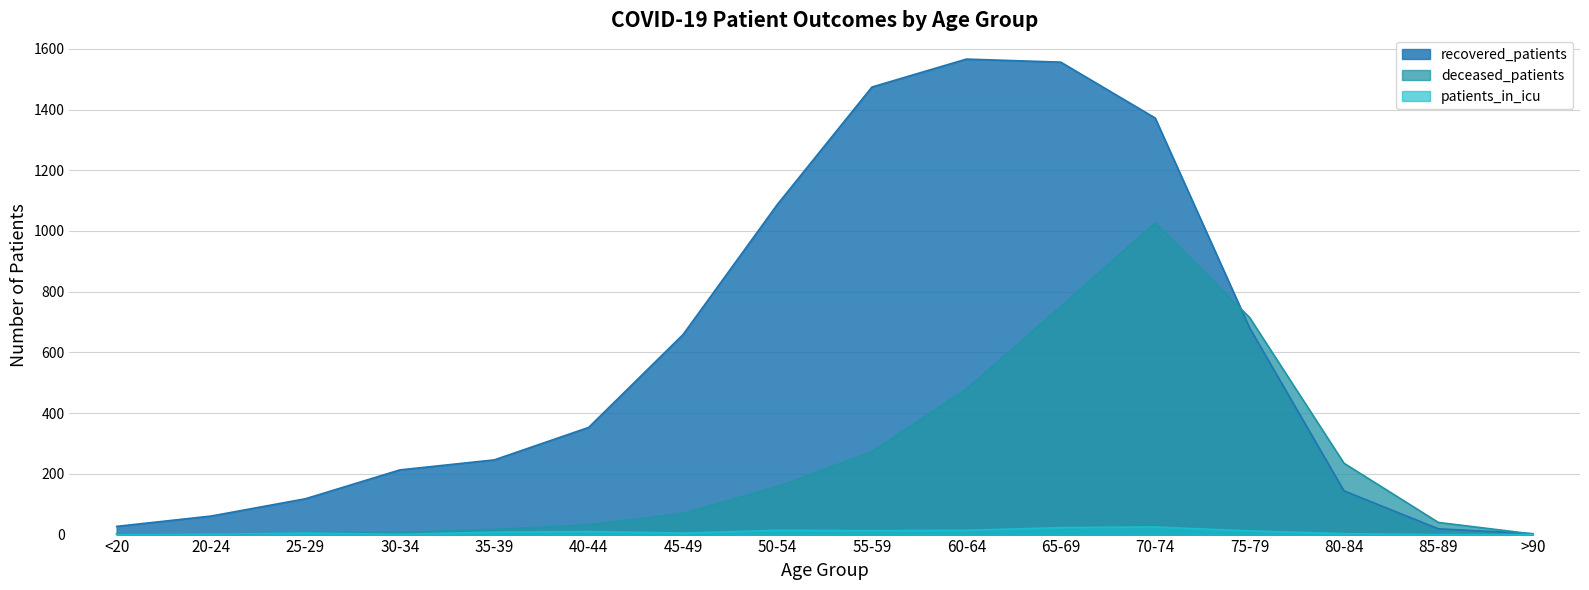

Which has a higher value, 35-39 or 70-74?

70-74